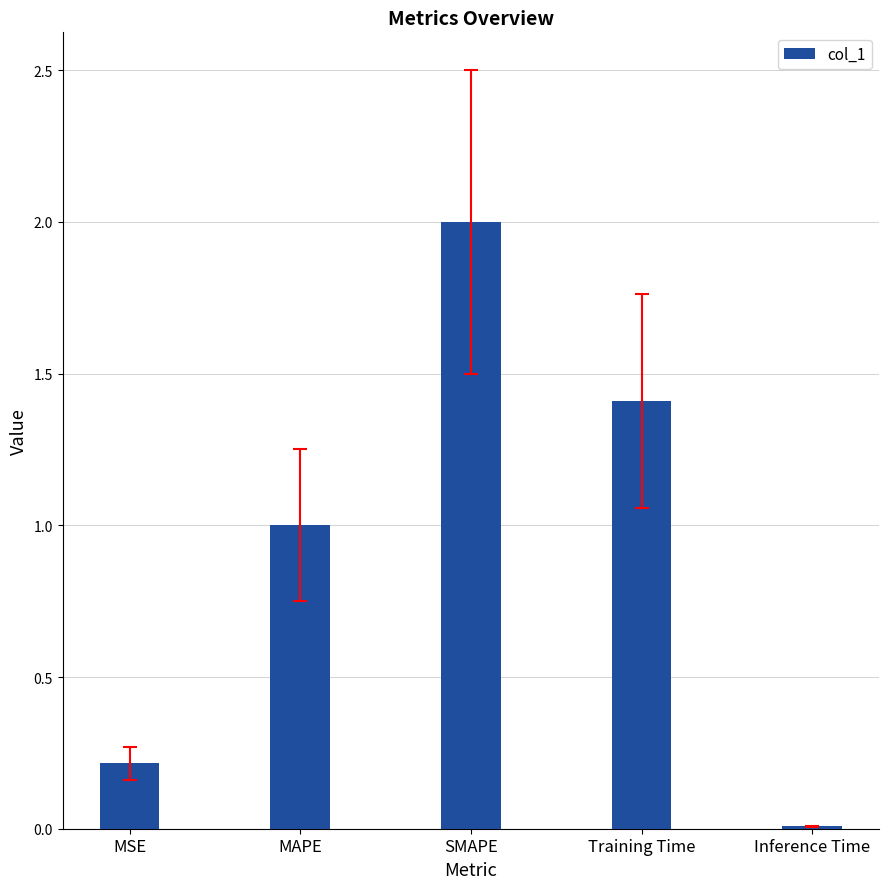

What is the sum of the values at MAPE and SMAPE?

3.0